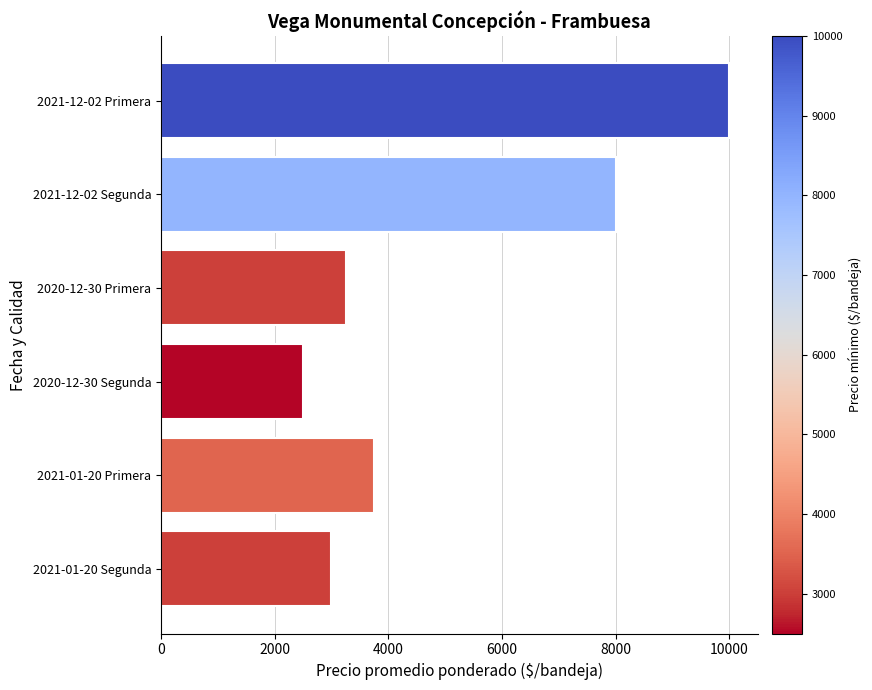

What is the smallest value displayed?

2500